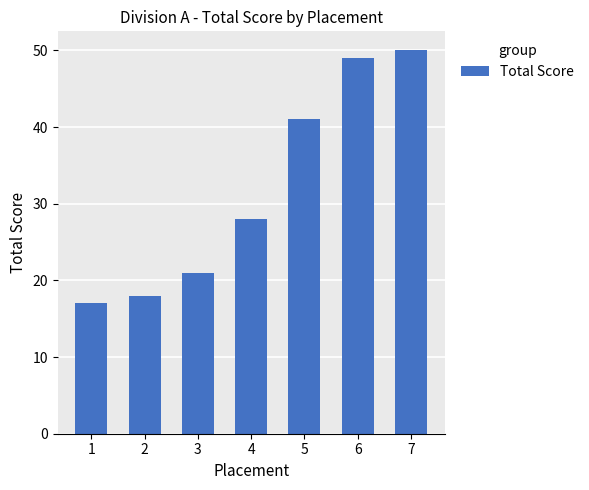

Are the bars horizontal?

No